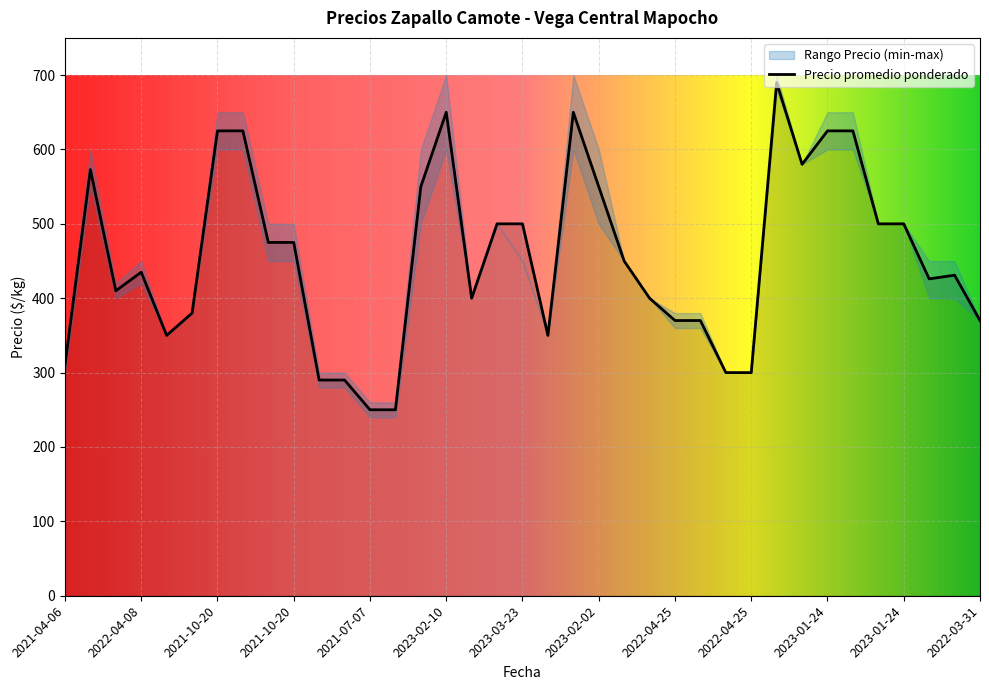

What is the maximum value shown in the chart?

700